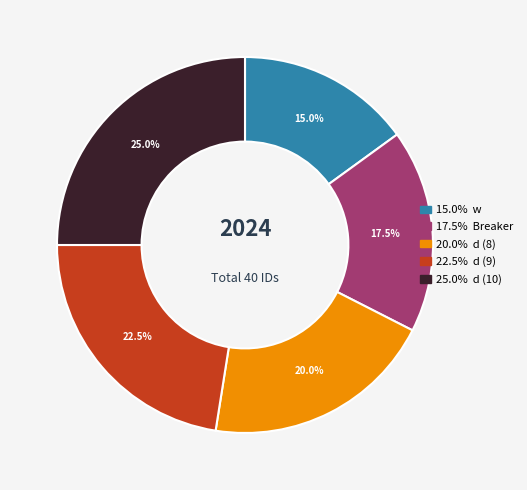

Does any single category account for the majority?

No